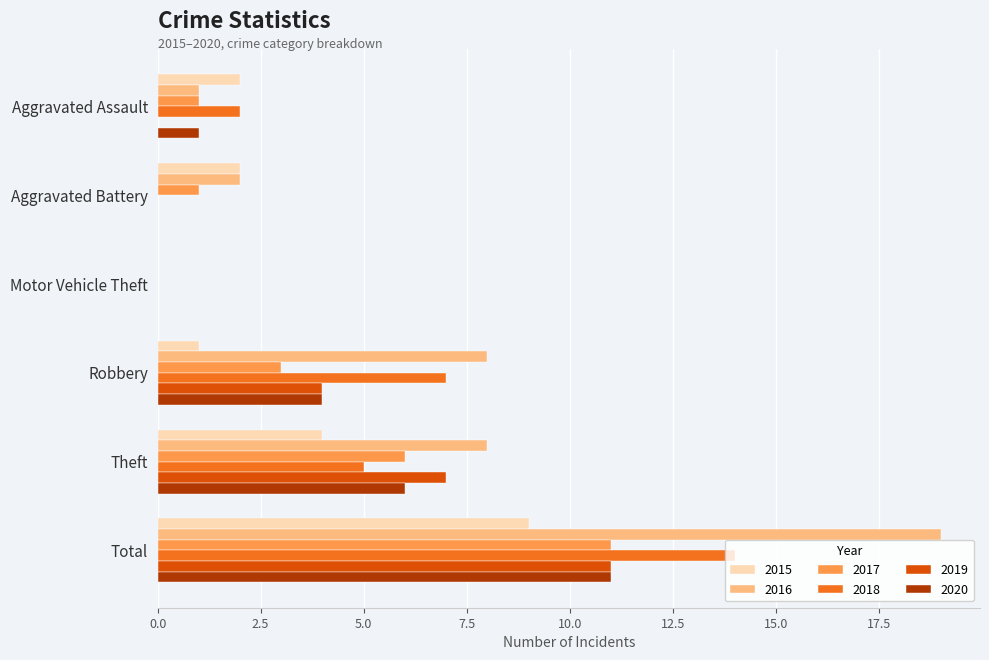

Count the number of categories in the chart.

6